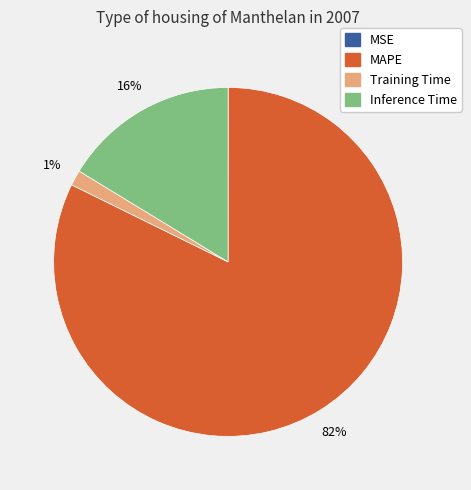

Does any single category account for the majority?

Yes